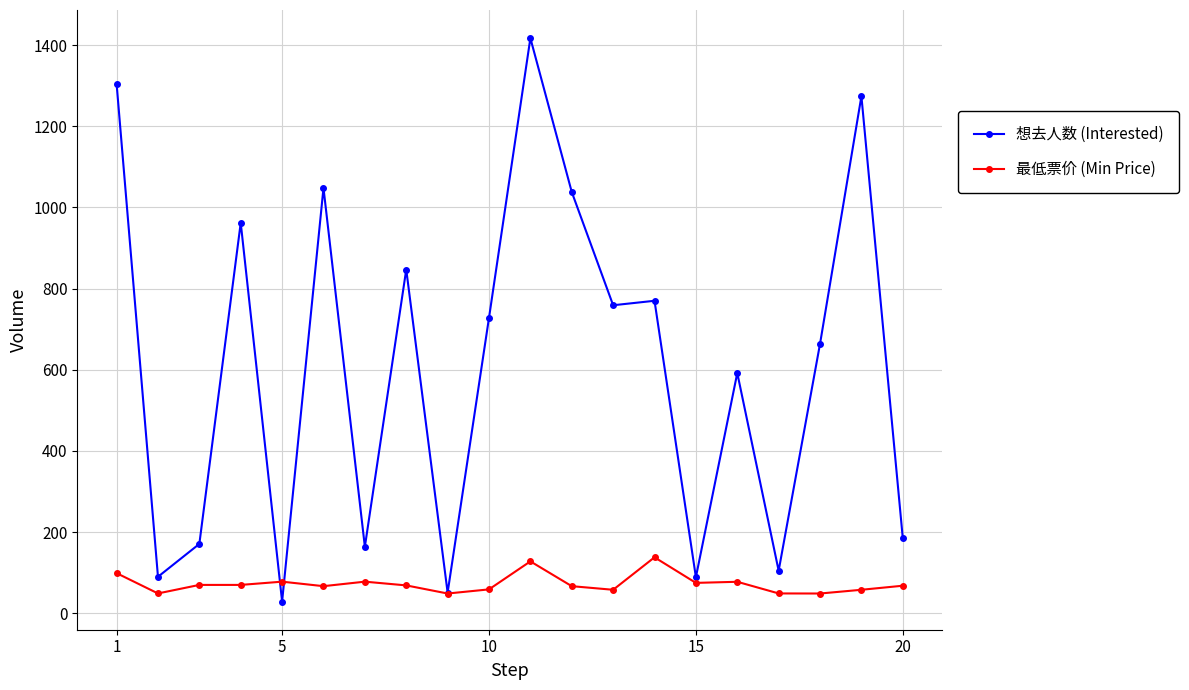

What are all the series names shown in the legend?

想去人数 (Interested), 最低票价 (Min Price)